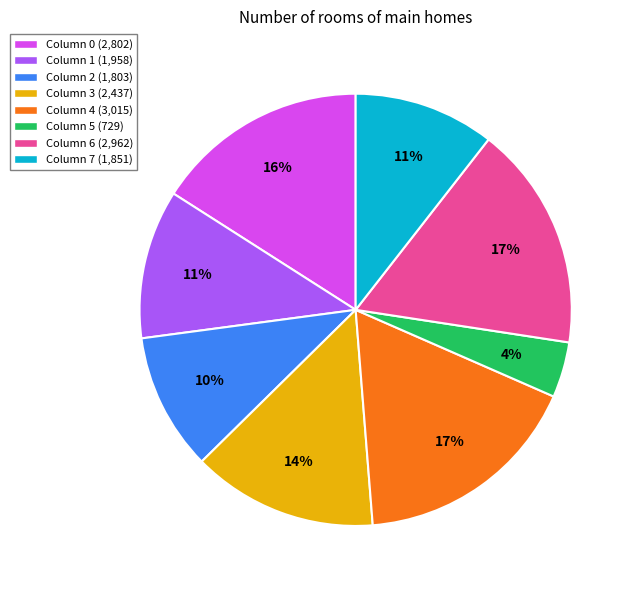

Does any single category account for the majority?

No